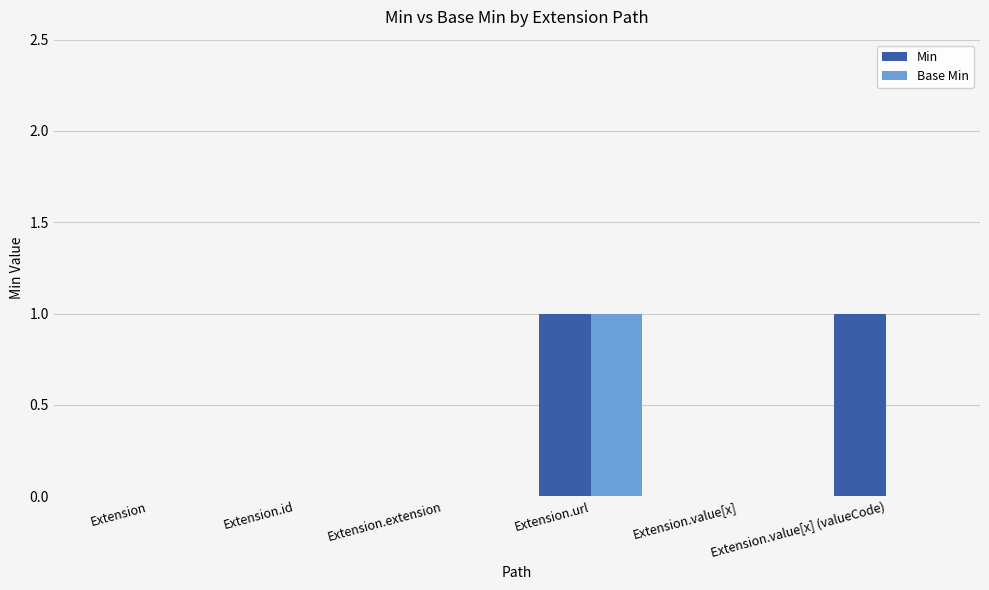

Which series has the largest total across all categories?

Min